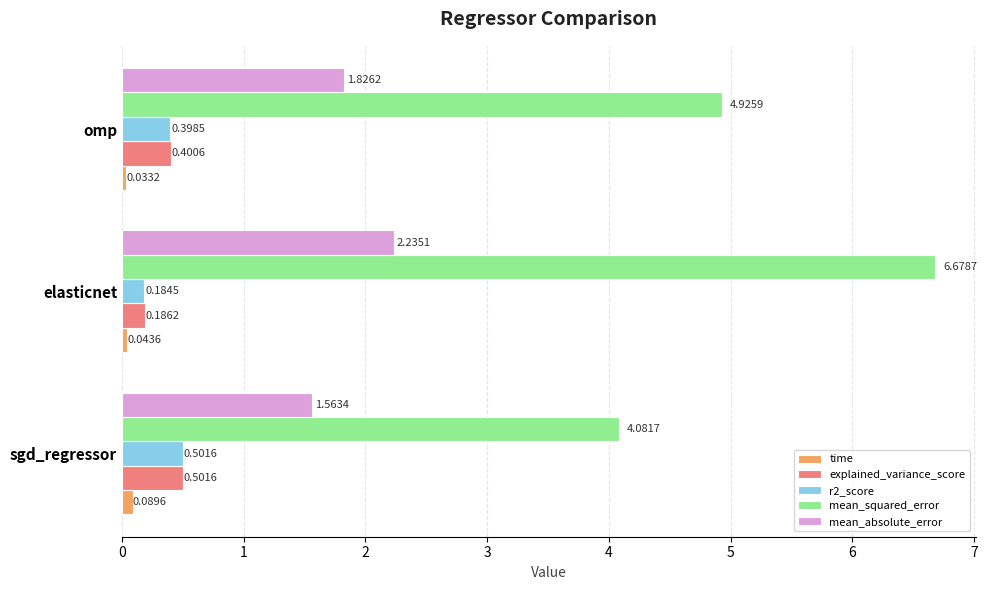

What is the average value of the r2_score series?

0.4